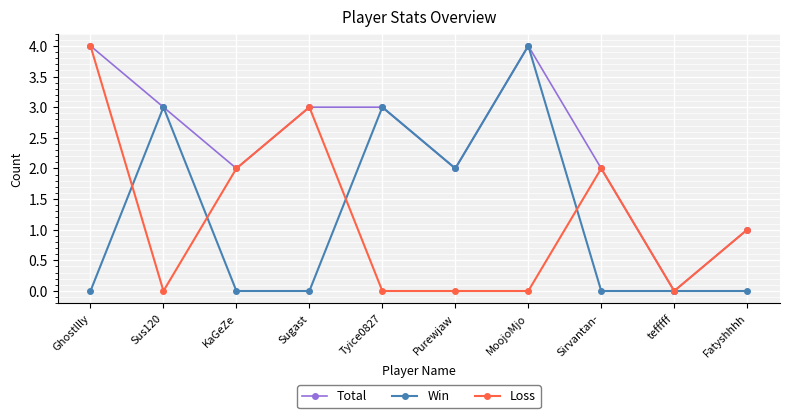

Is it true that Win equals 1 at Sirvantan-?

False